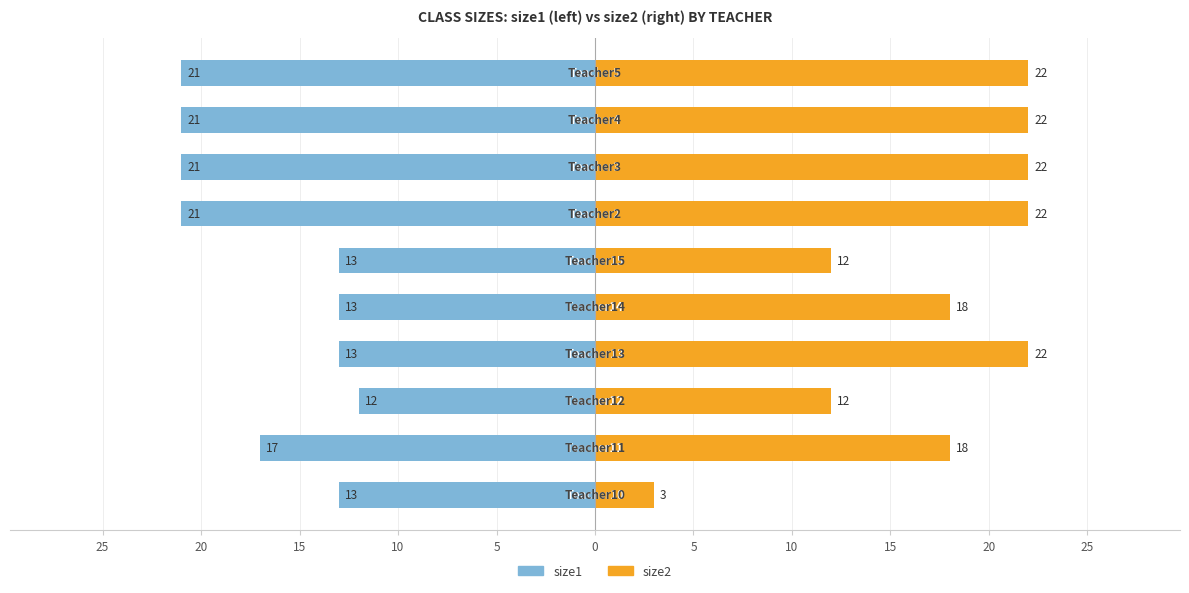

What is the sum of all size2 values?

173